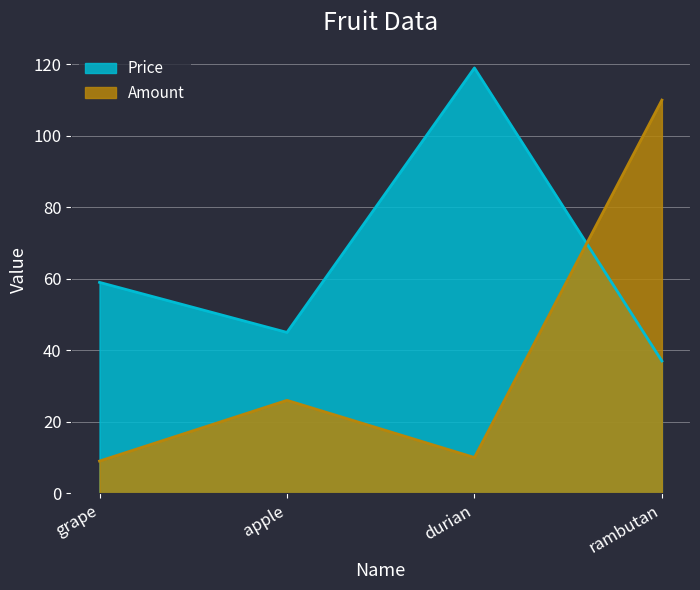

In Price, how many points are lower than both neighbors (excluding endpoints)?

1